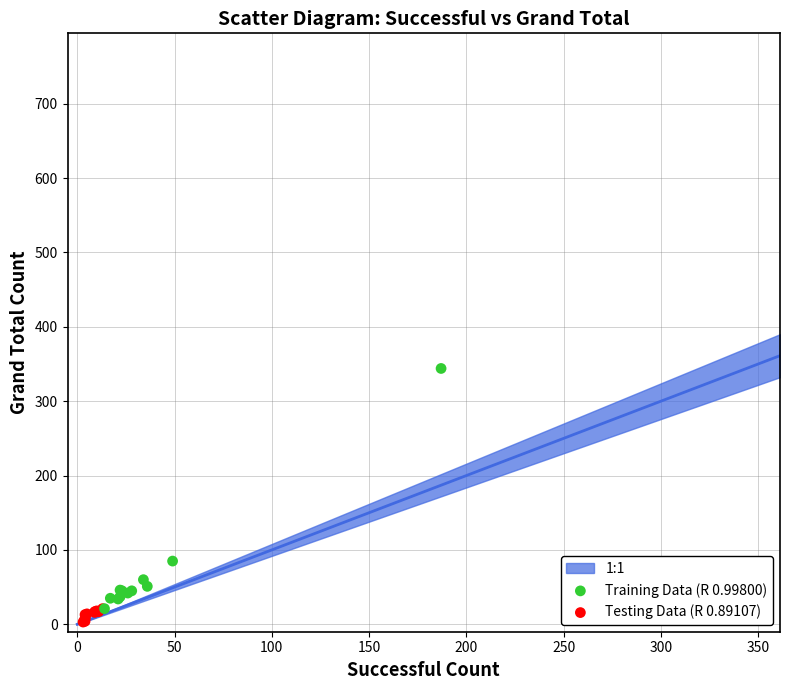

Which series has the widest spread of Y values?

Training Data (R 0.99800)